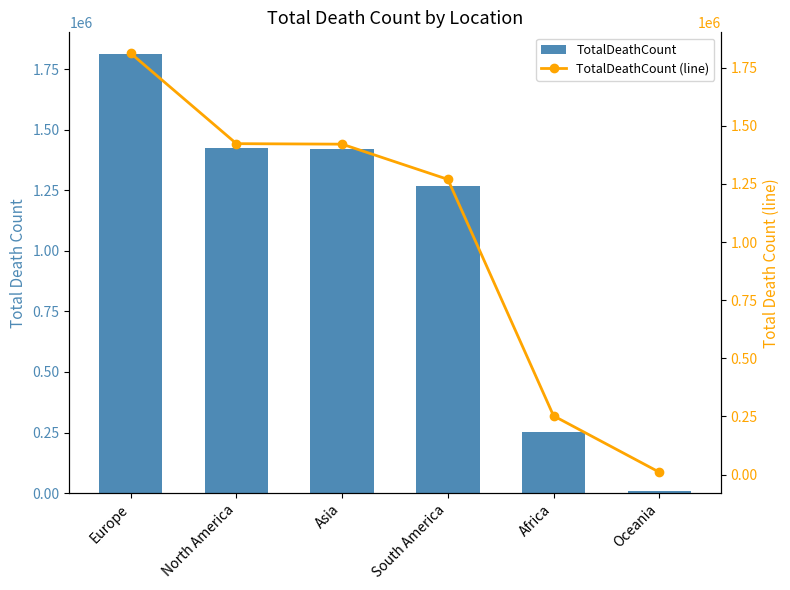

What is the difference between the TotalDeathCount (line) values at Africa and South America?

1016803